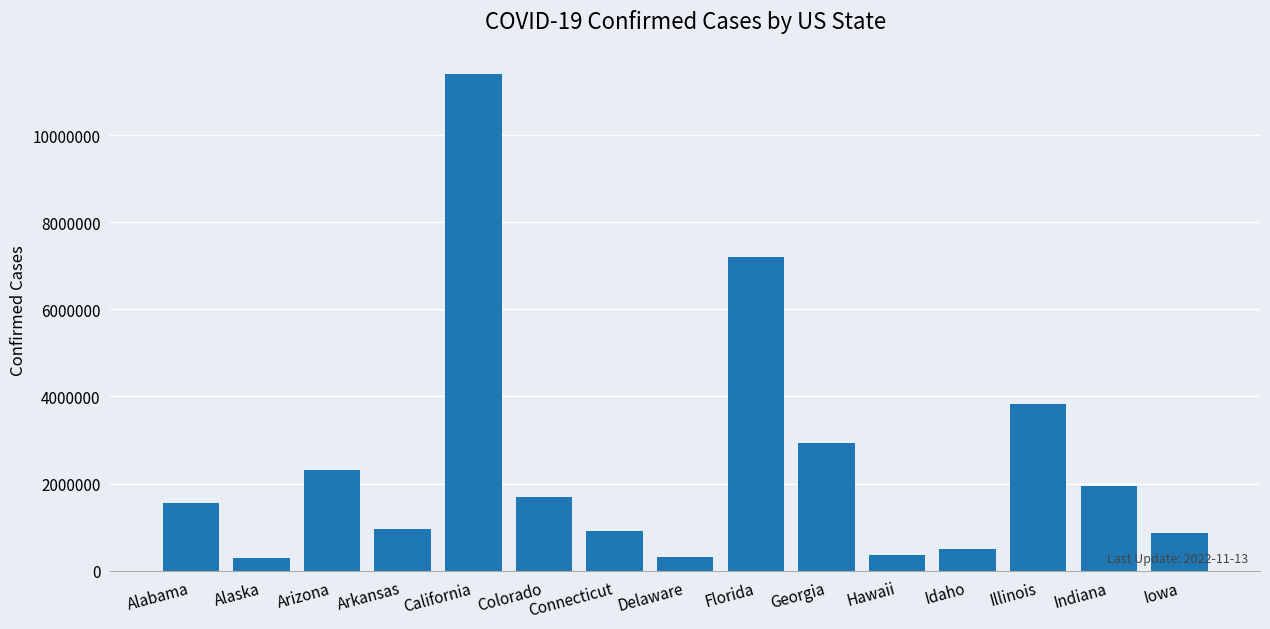

What value does the data have at Indiana, to the nearest 100?

1948000